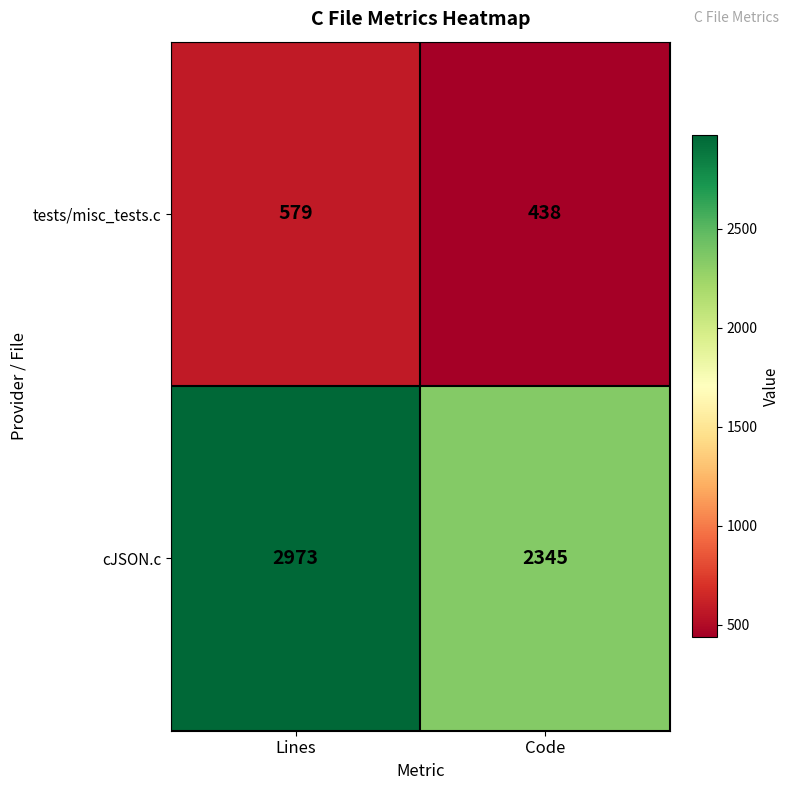

What is the spread (max minus min) of values at Lines?

2394